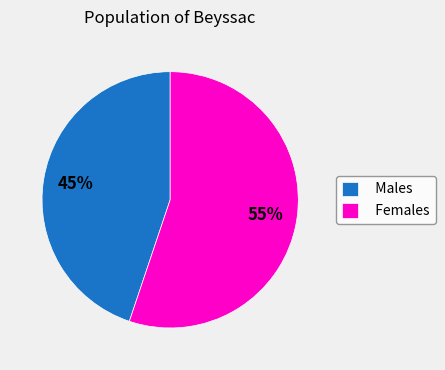

Which category has the smallest portion of the pie?

Males